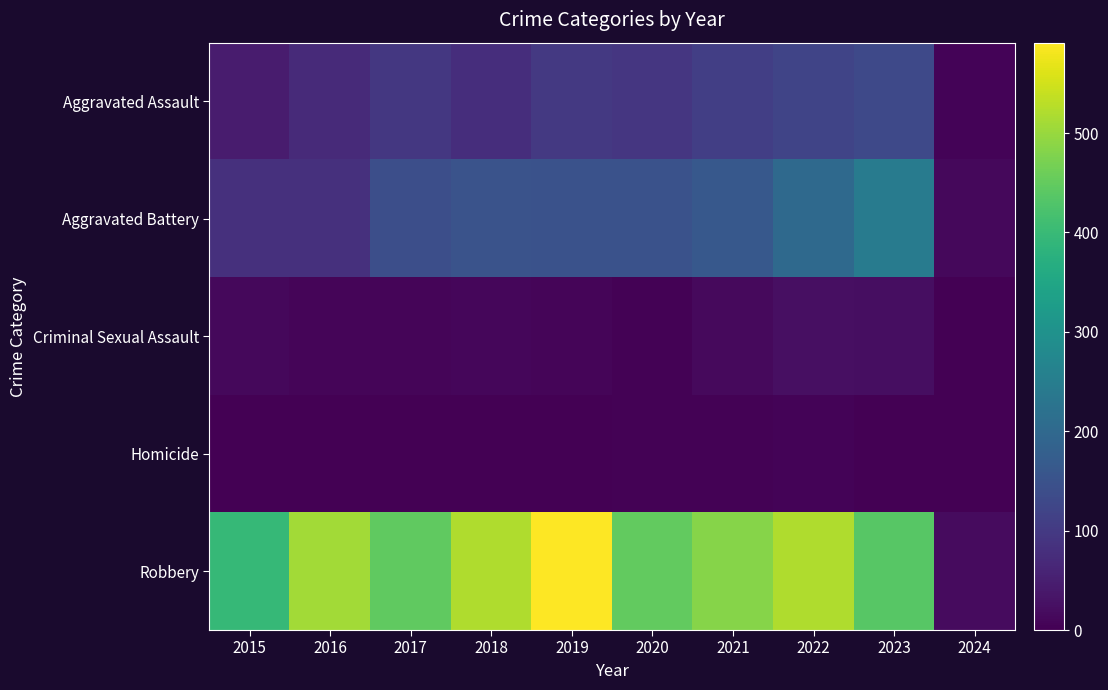

How many distinct data groups are displayed?

5